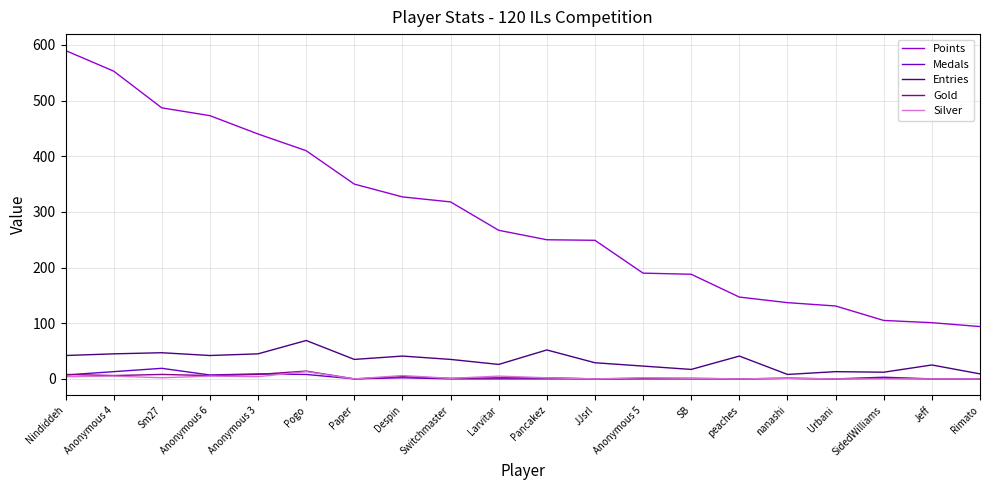

True or false: Points and Entries intersect in this chart.

False